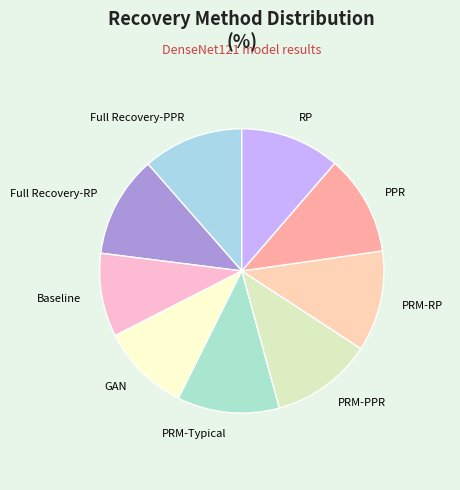

Is the sum of GAN and Full Recovery-RP greater than half?

No